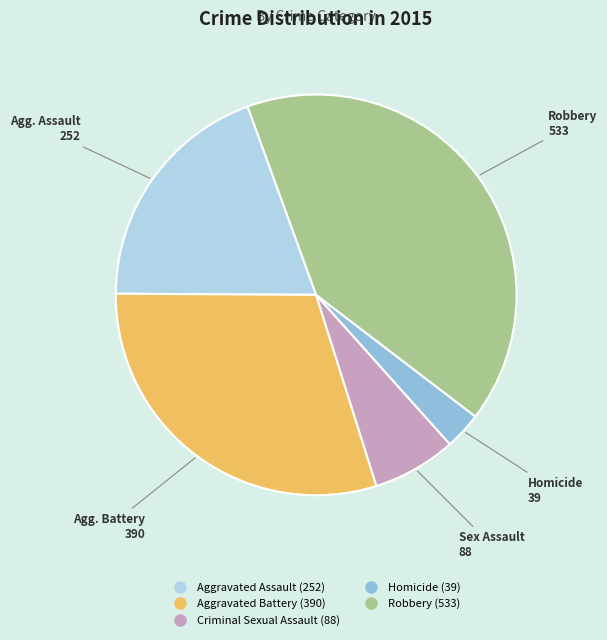

Rank the categories by value from highest to lowest.

Robbery, Aggravated Battery, Aggravated Assault, Criminal Sexual Assault, Homicide